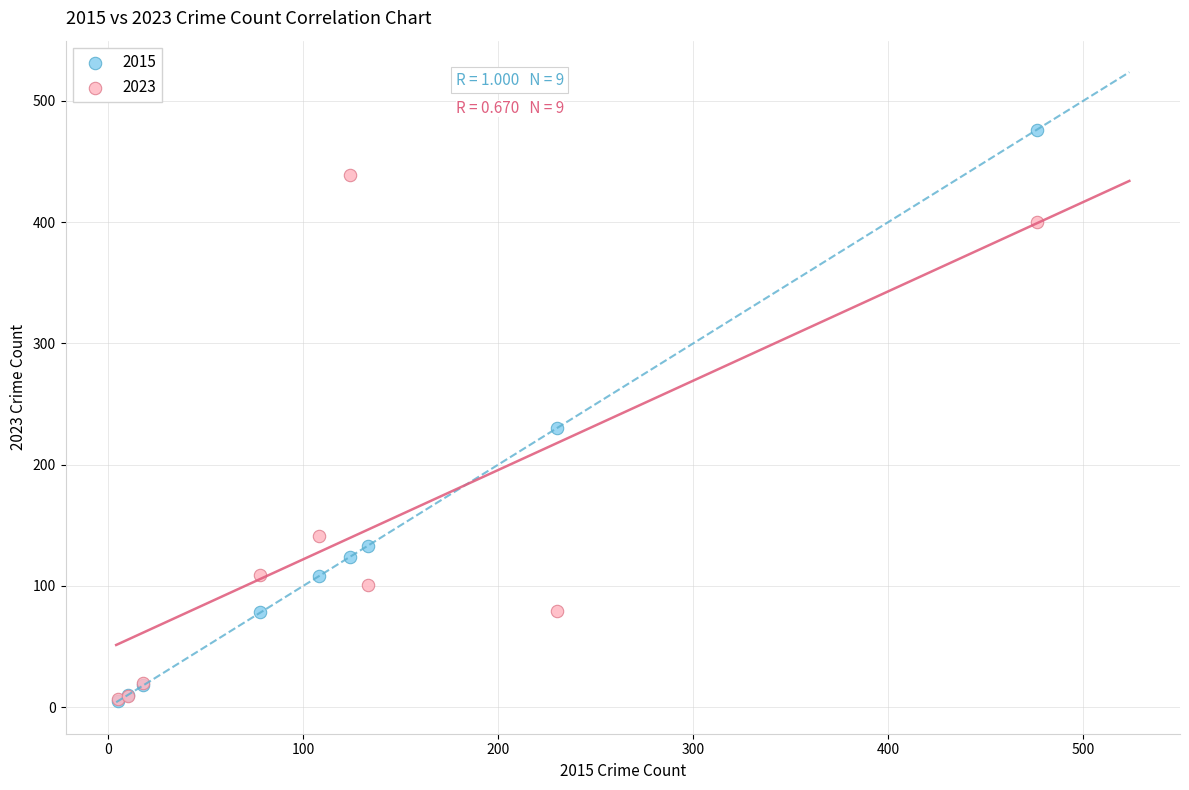

Which series has the largest Y range (max minus min)?

2015